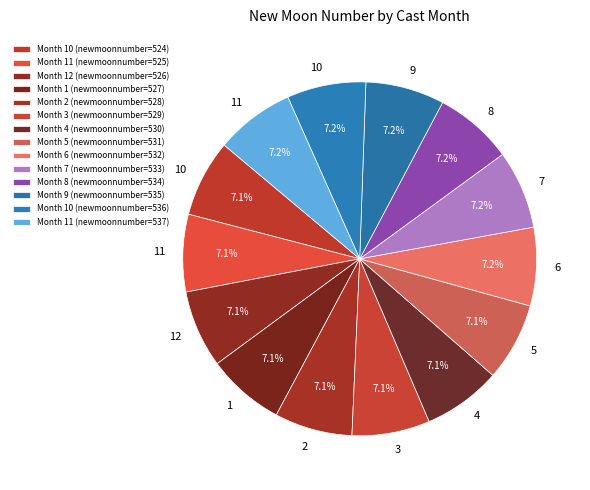

What is the largest slice in the pie chart?

11